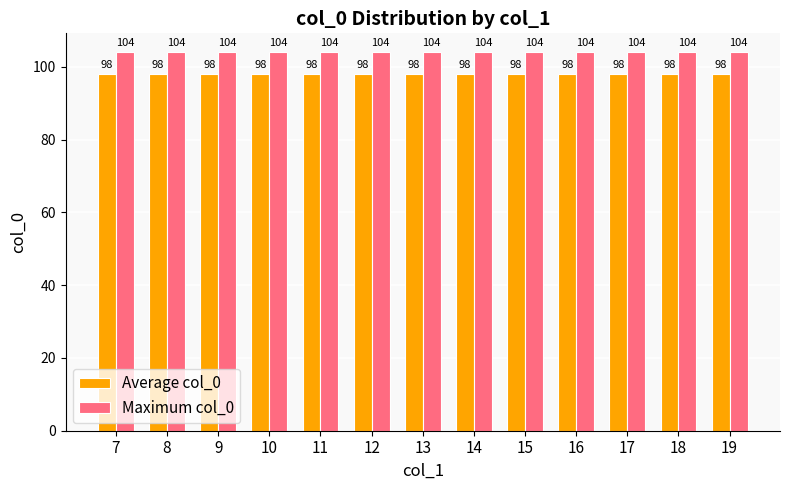

What value does the Average col_0 series have at 15?

98